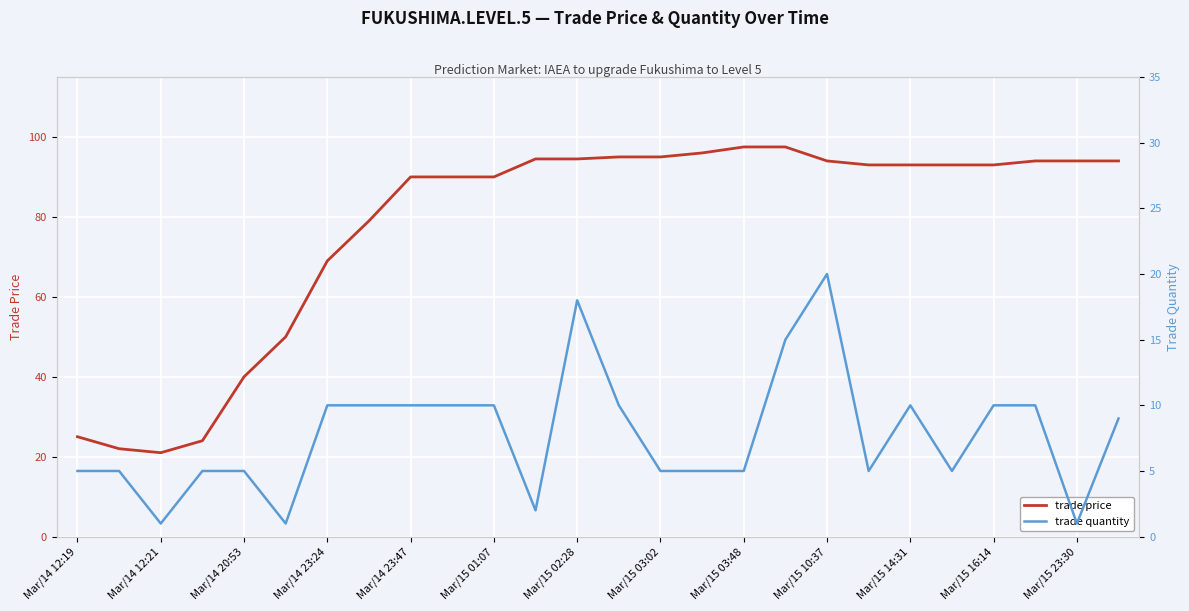

What is the value of the trade price point at the 15th from the left?

95.0